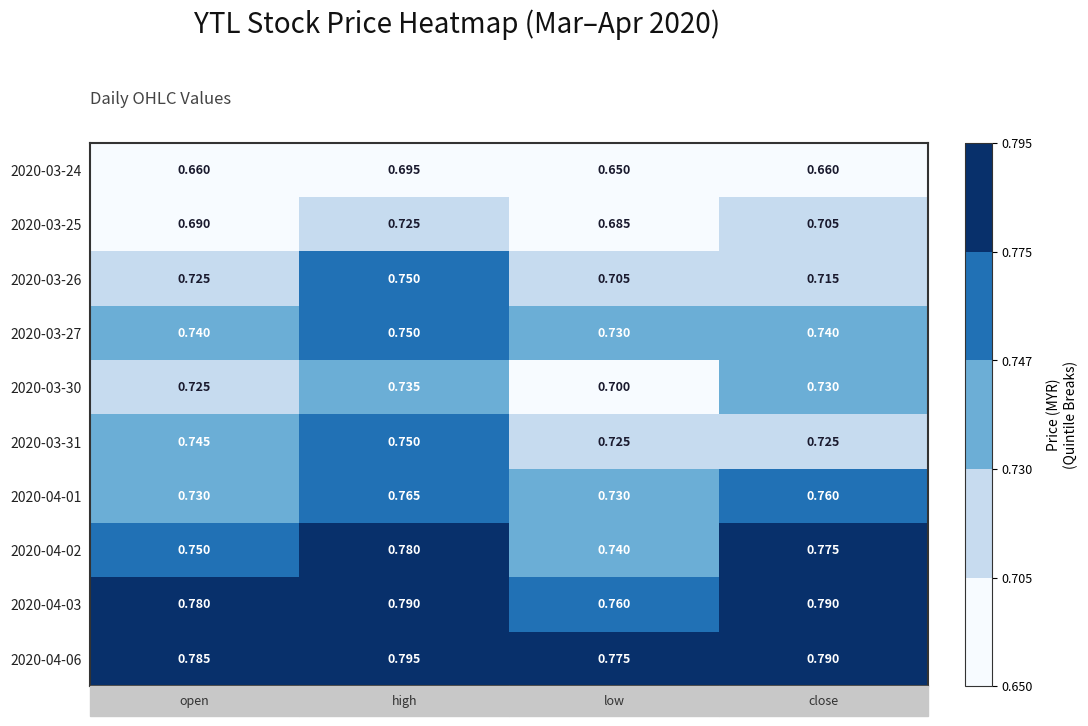

What is the minimum value shown in the chart?

0.7